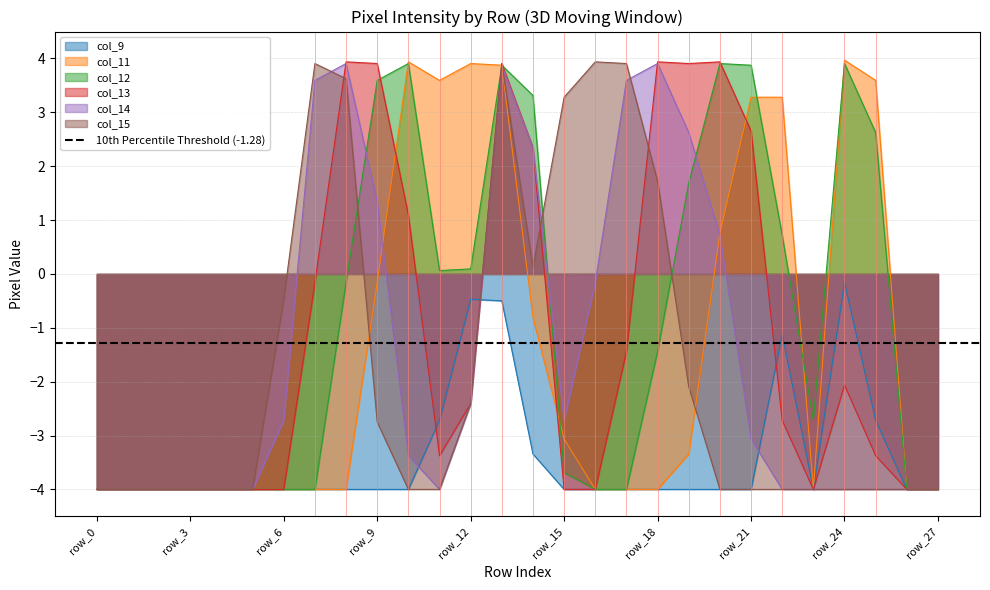

What is the average value of the col_15 series?

-1.7